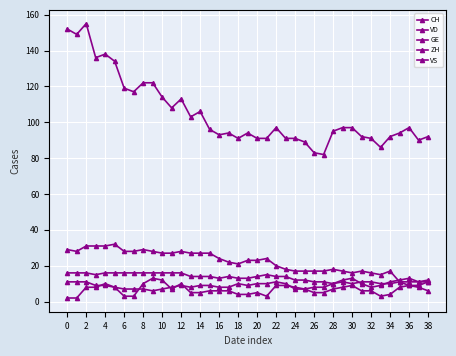

True or false: VD and VS intersect in this chart.

False